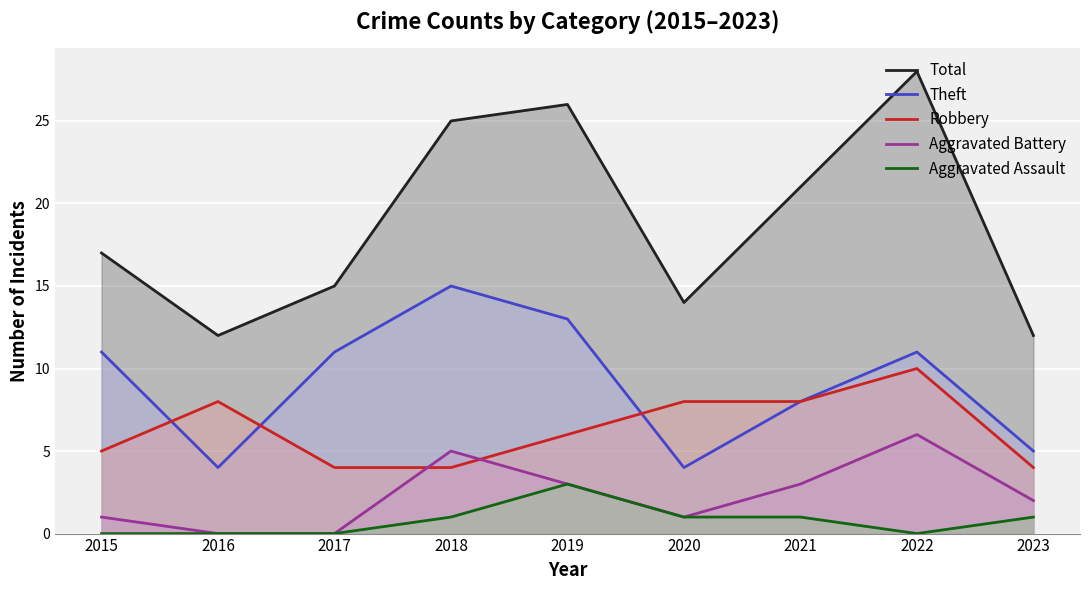

What is the difference between the highest and lowest values at 2022?

28